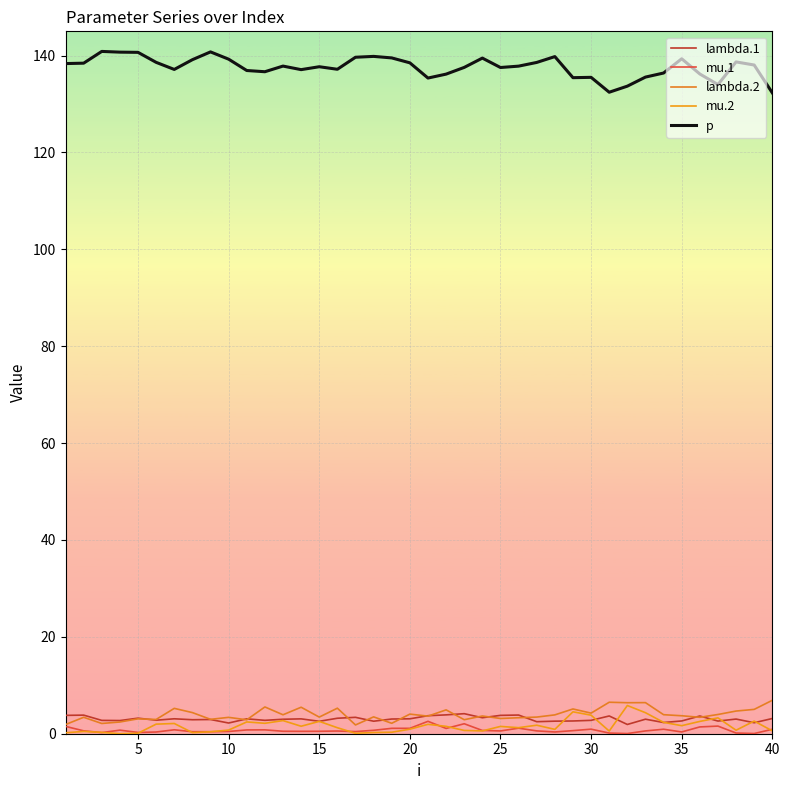

Is this an area chart (filled region under the line)?

No